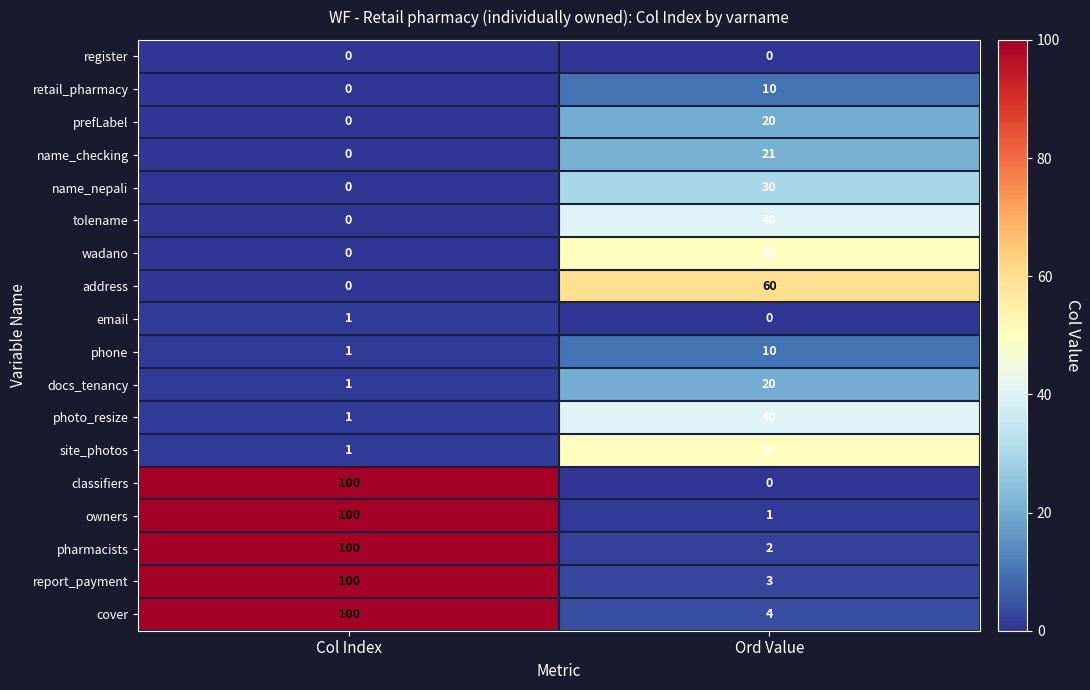

Is it true that cover equals 100 at Col Index?

True